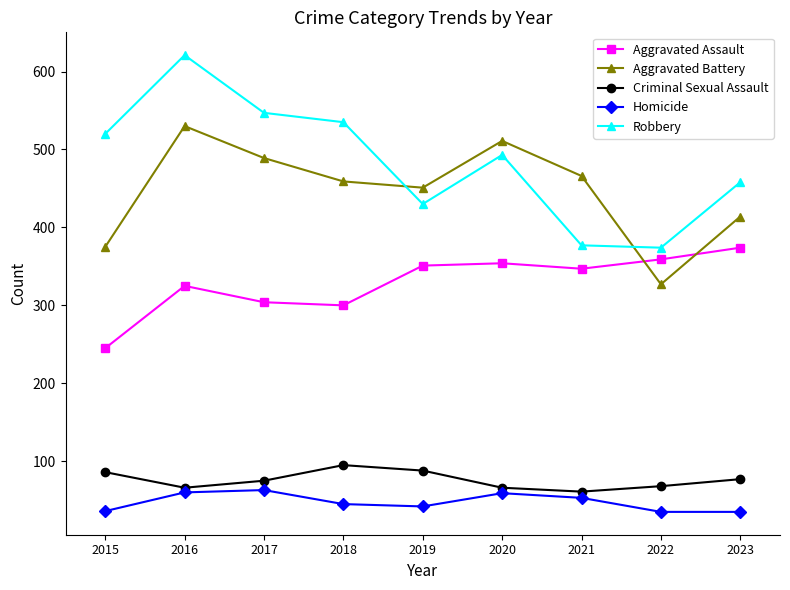

Is this an area chart (filled region under the line)?

No